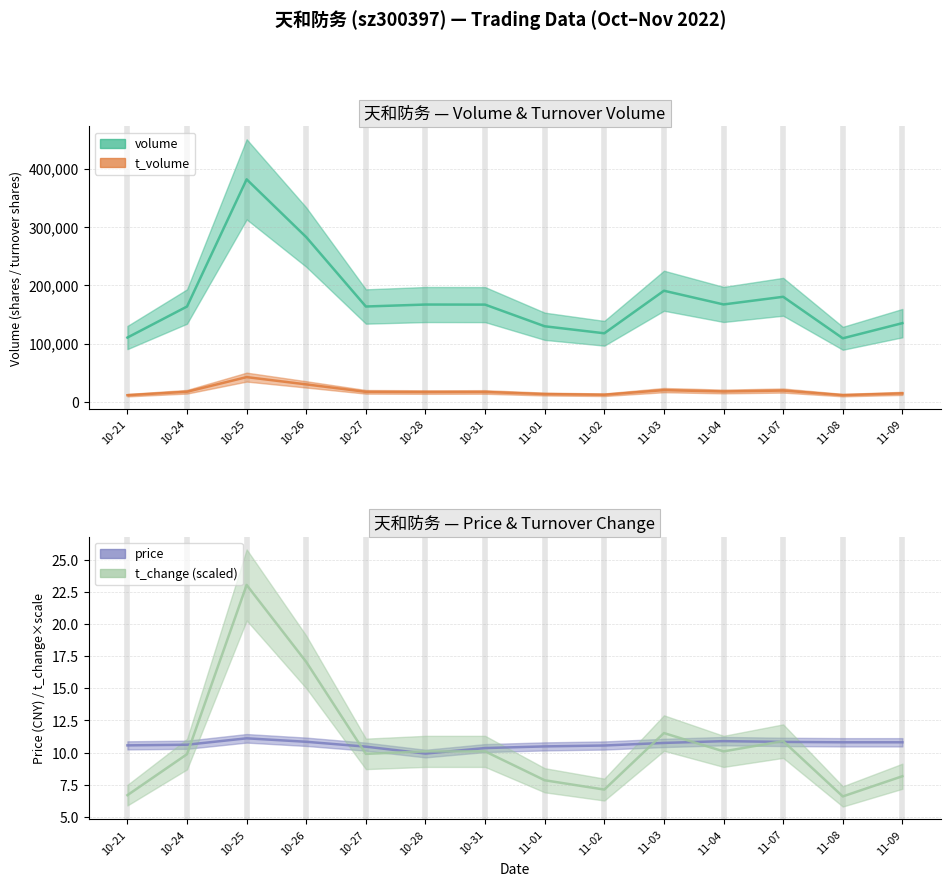

The t_volume series shows 9365.0 at 11-04. True or false?

False